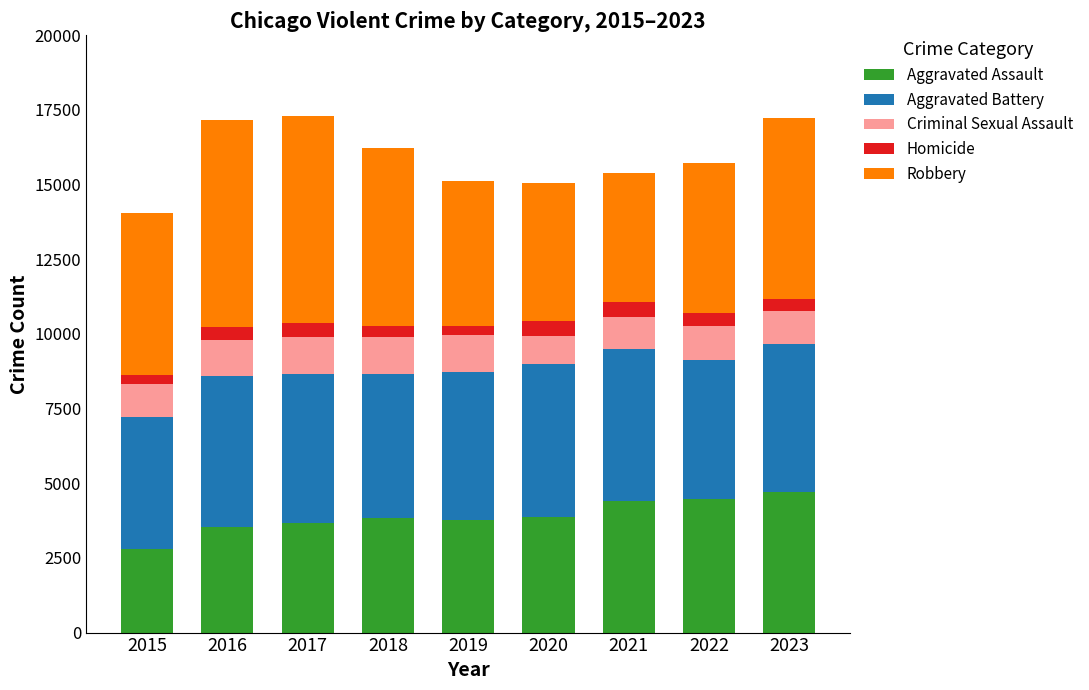

What is the maximum value for Aggravated Assault?

4692